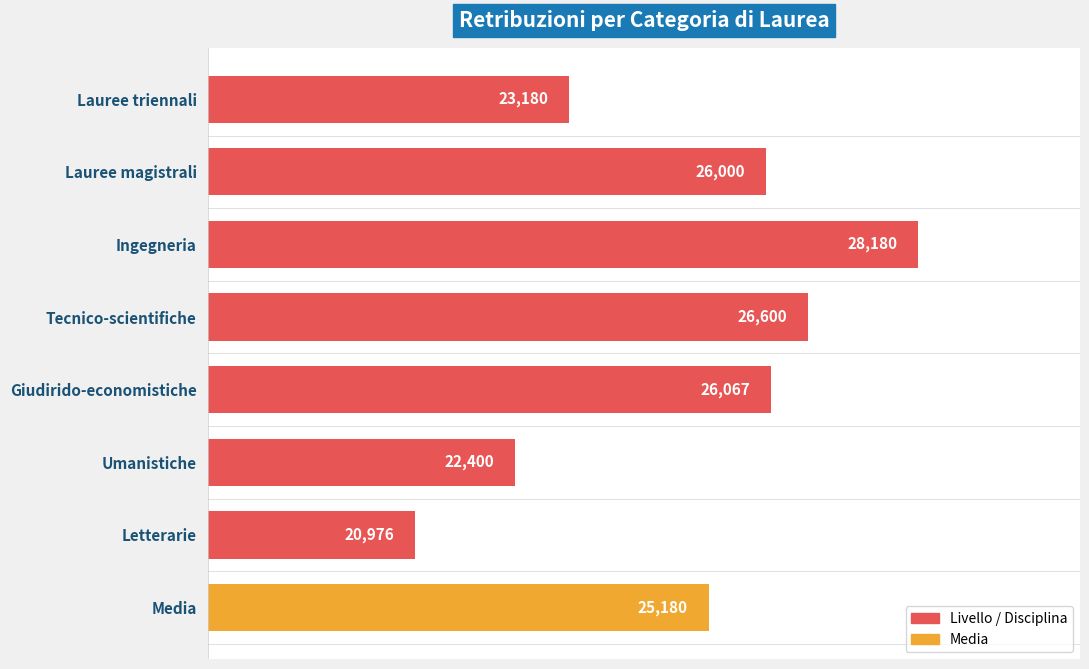

What is the average value?

24823